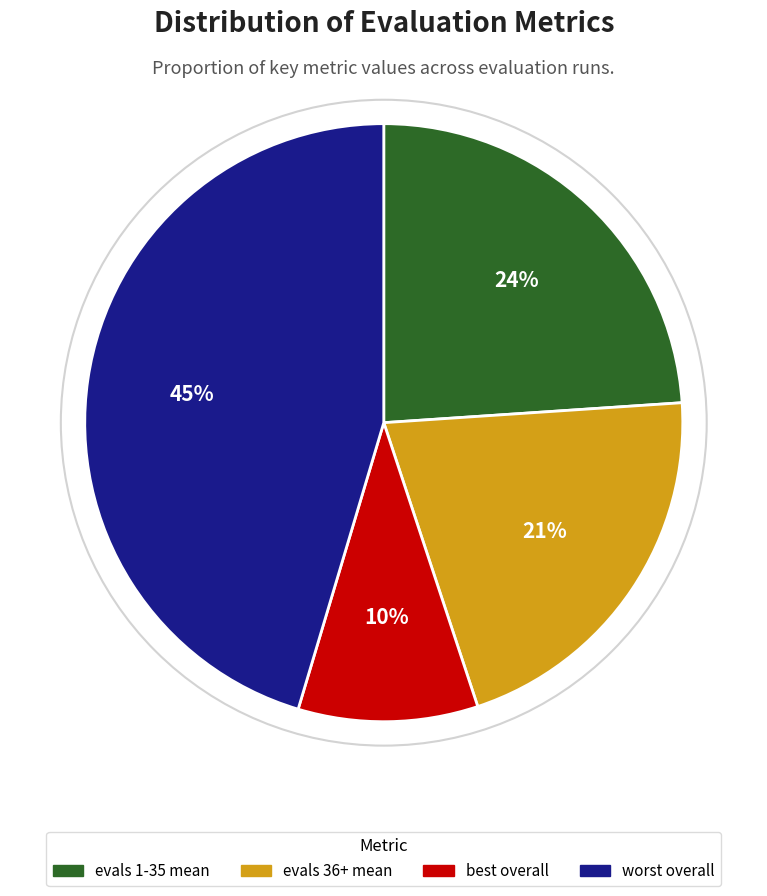

To the nearest percent, what is the difference between the evals 36+ mean and best overall slice percentages?

11%